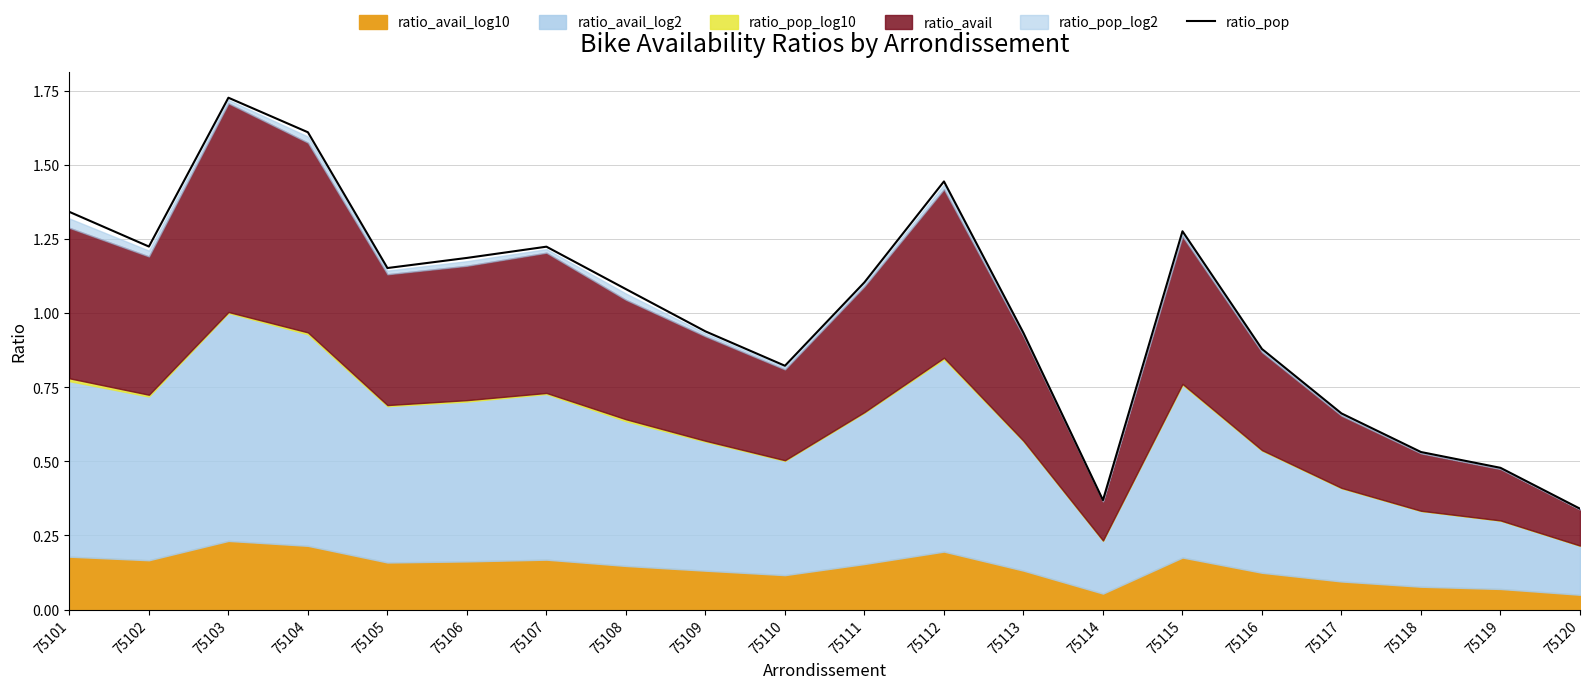

Between 75103 and 75108, which is larger?

75103